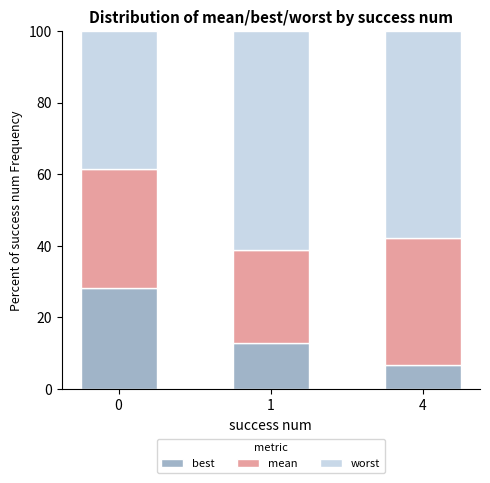

What is the approximate value of best at 1?

13.0